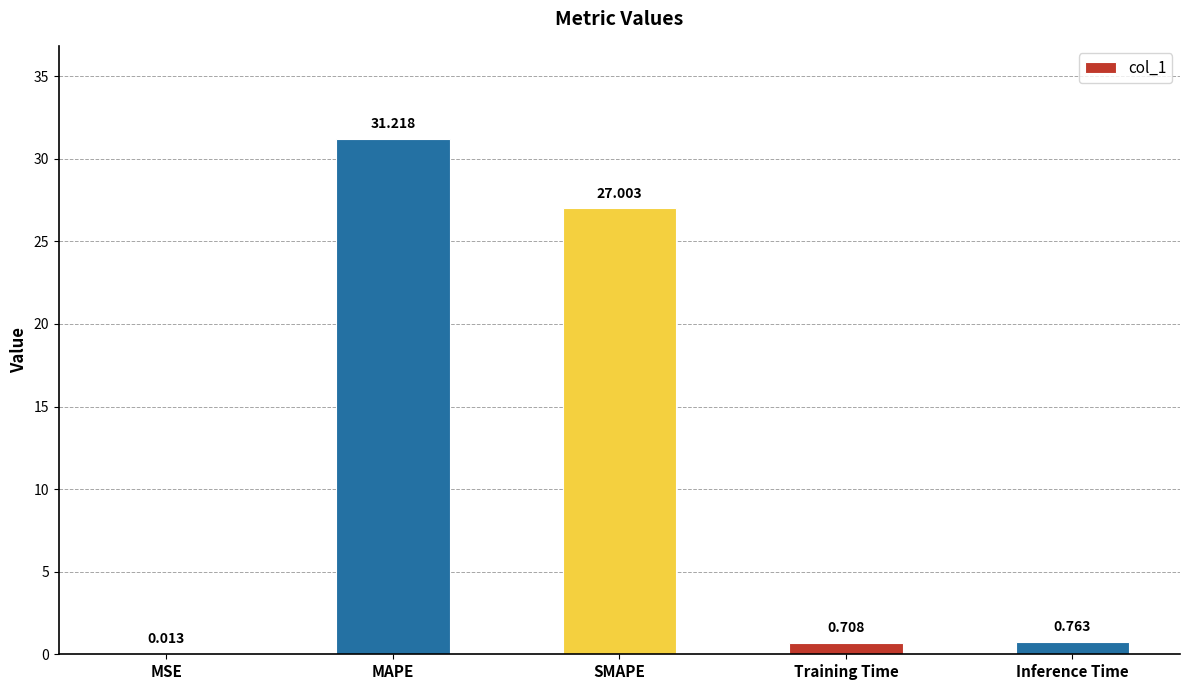

Which category has the highest value across all series?

MAPE